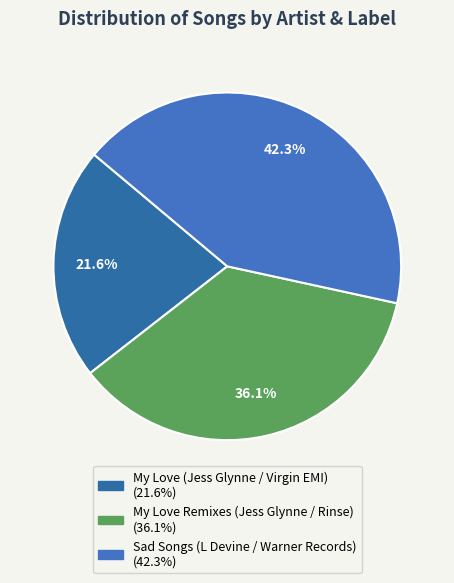

To the nearest percent, what is the difference between the largest and smallest slice percentages?

21%